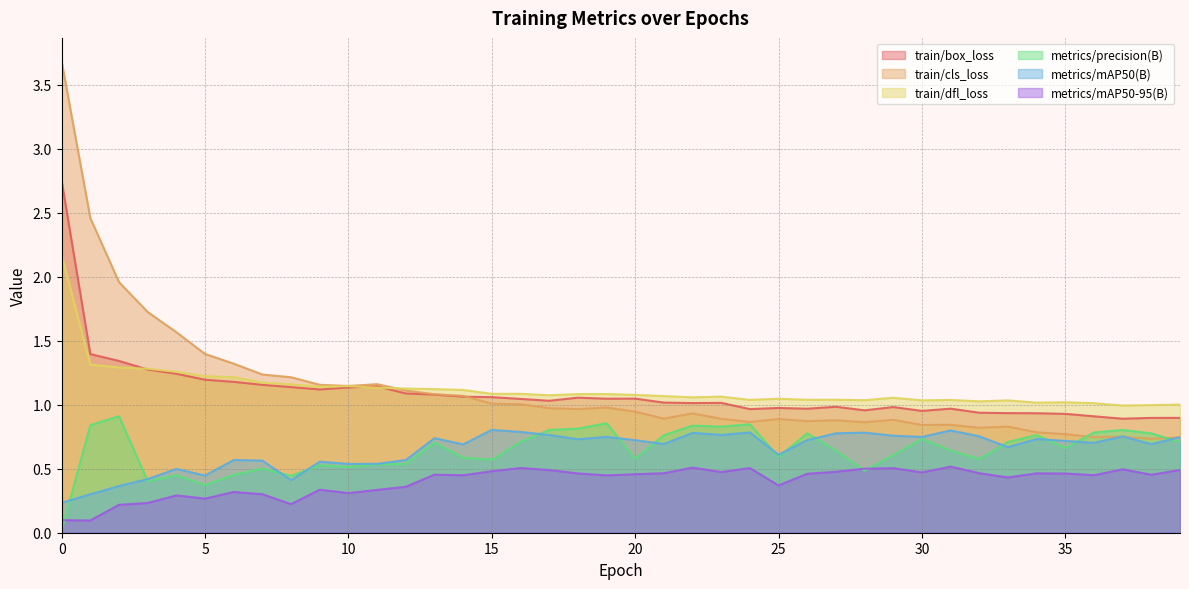

In train/box_loss, how many points are higher than both neighbors (excluding endpoints)?

8